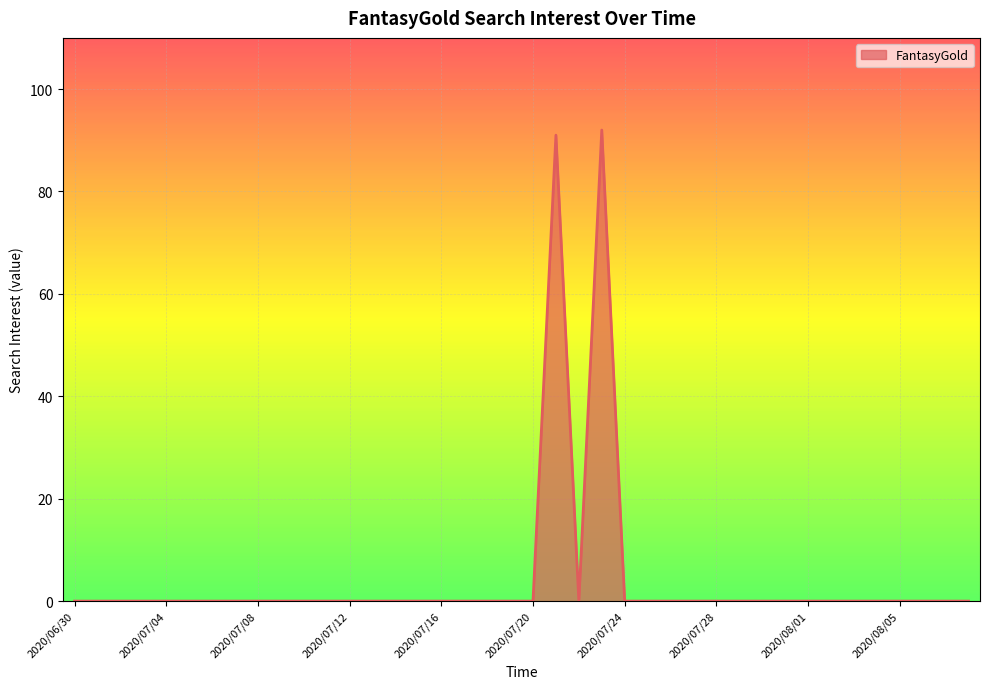

Reading left to right, what are all the values shown in this chart?

0	0	0	0	0	0	0	0	0	0	0	0	0	0	0	0	0	0	0	0	0	91	0	92	0	0	0	0	0	0	0	0	0	0	0	0	0	0	0	0